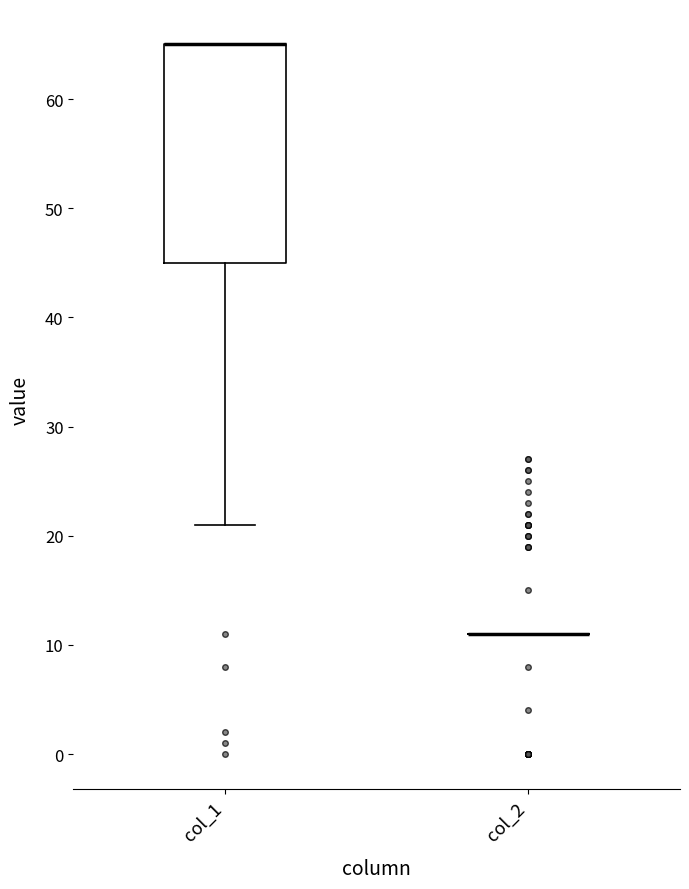

Which box is the tallest, from its lower edge to its upper edge?

col_1